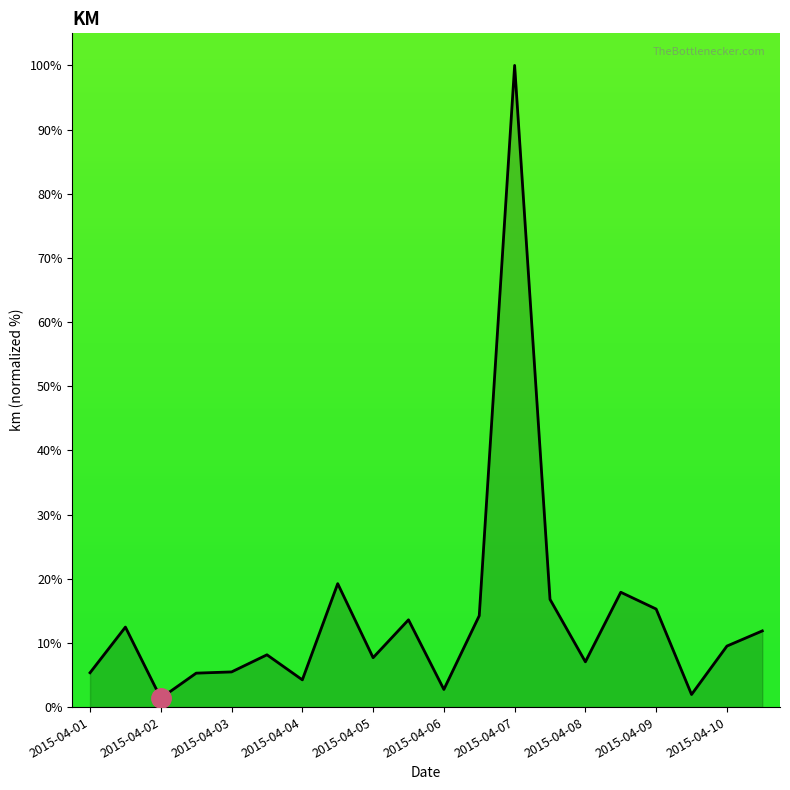

What is the maximum value shown in the chart?

100.0